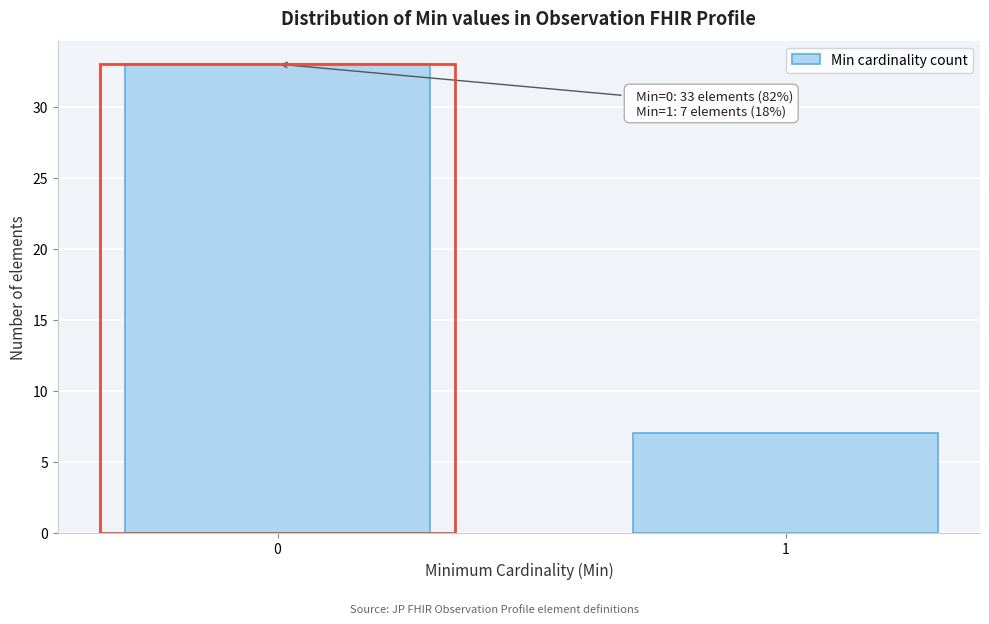

Reading right to left, transcribe all the data shown in this chart.

1=7	0=33